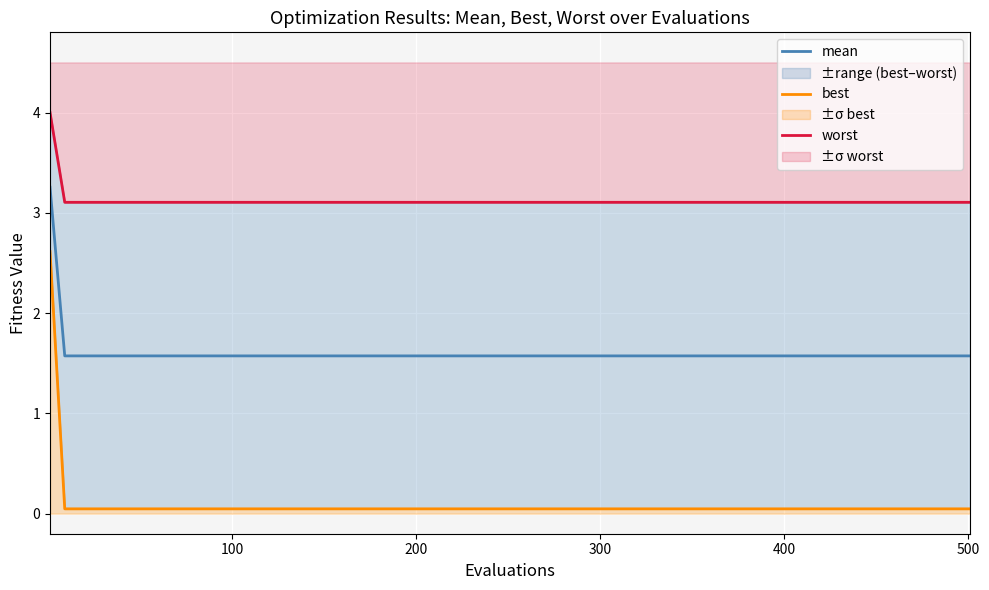

List the series in order of their peak value, lowest first.

best, mean, worst